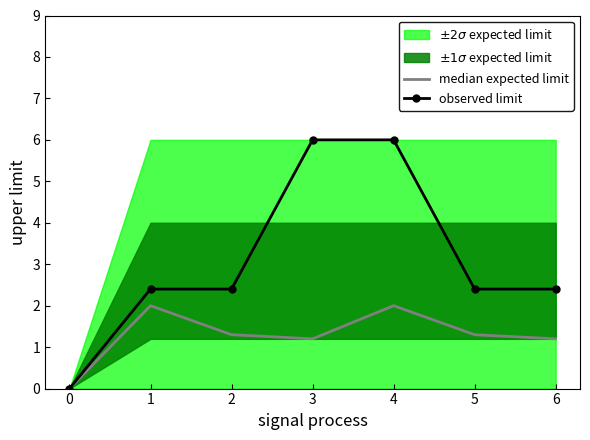

True or false: observed limit has a value of 2.4 at 1.

True